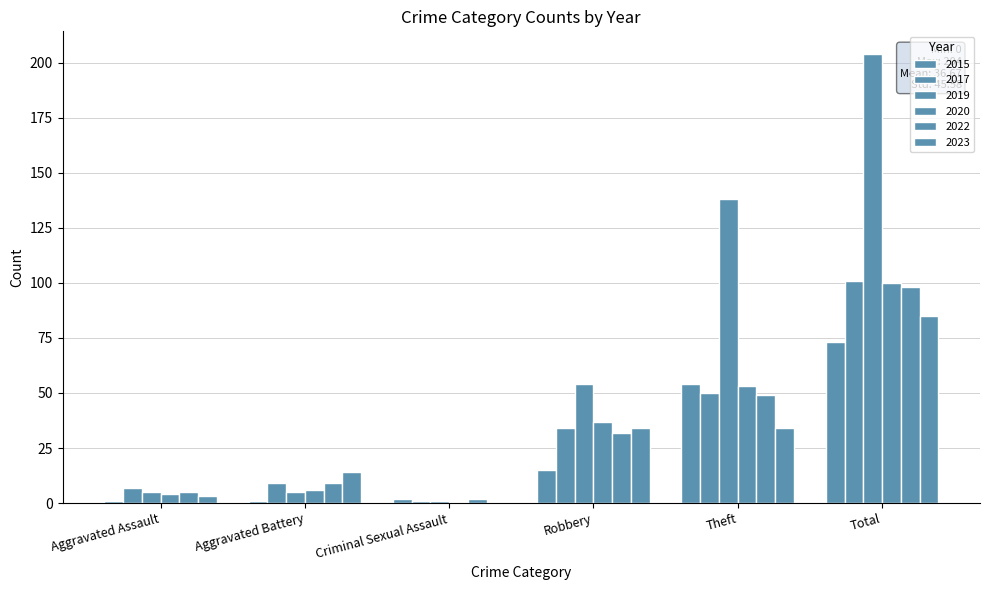

How many groups of bars are there?

6